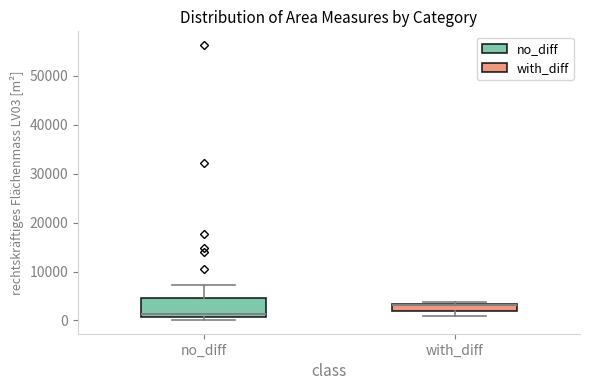

Which box has the lowest median line?

no_diff